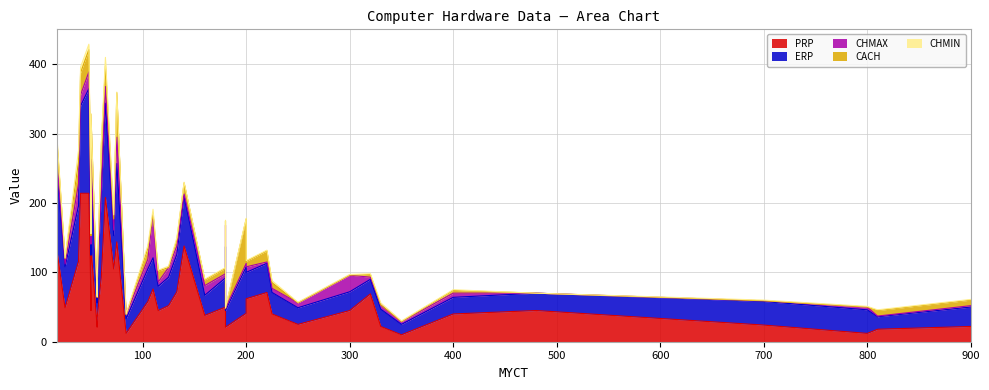

At 350, list the series in order from largest to smallest.

ERP, PRP, CHMAX, CHMIN, CACH